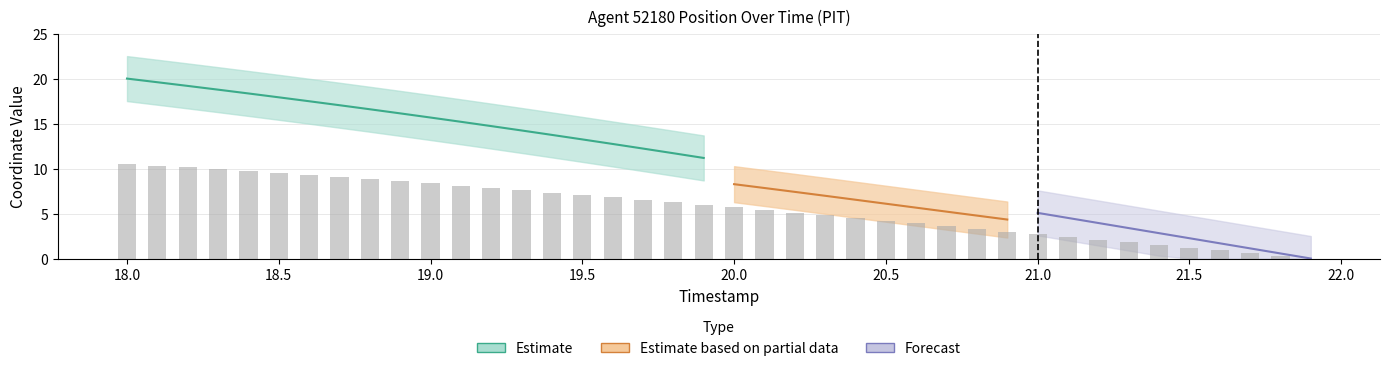

Does the chart contain stacked bars?

No